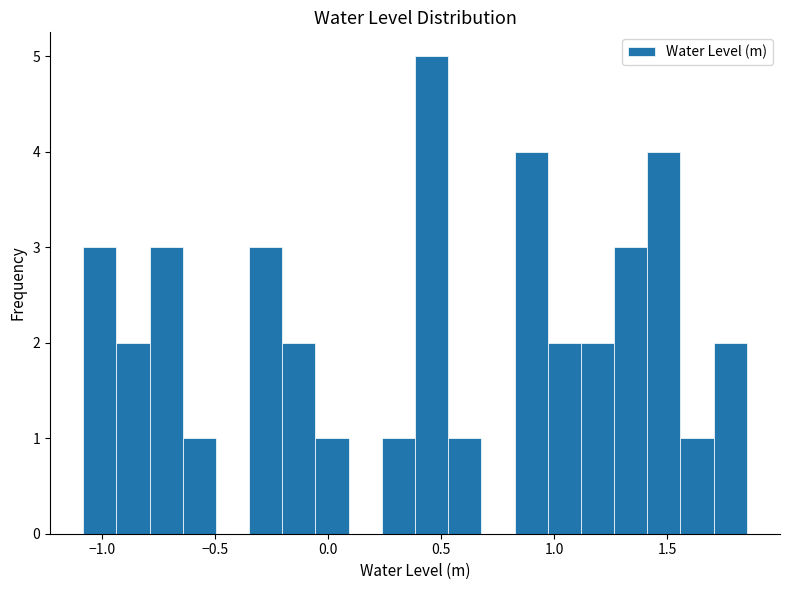

Read against the x-axis, roughly where is the centre of the tallest bar?

0.45